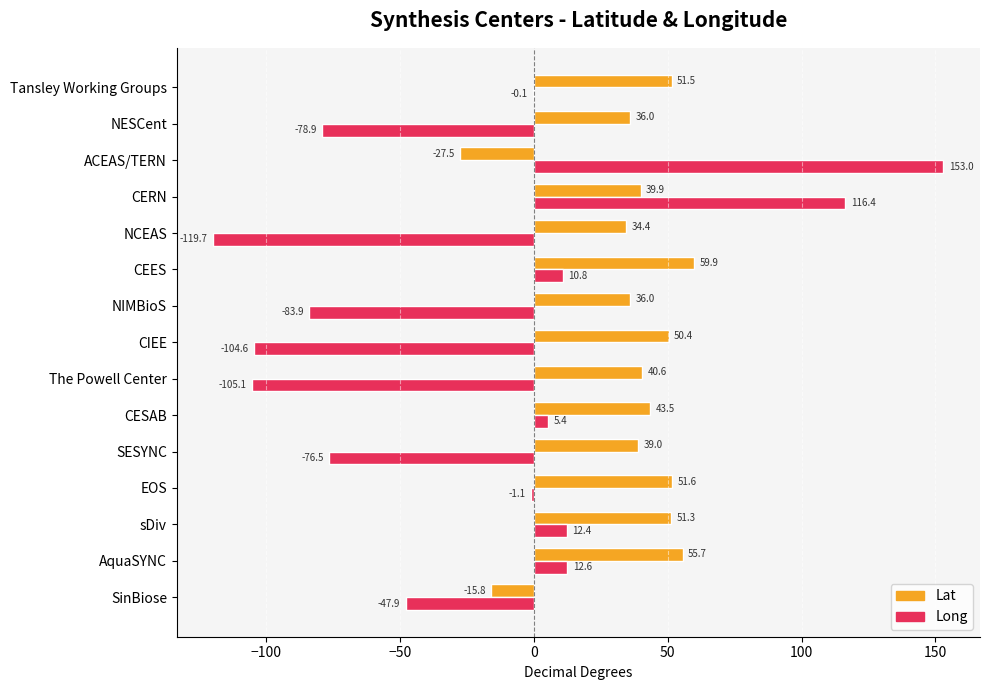

What is the average value of the Long series?

-20.5